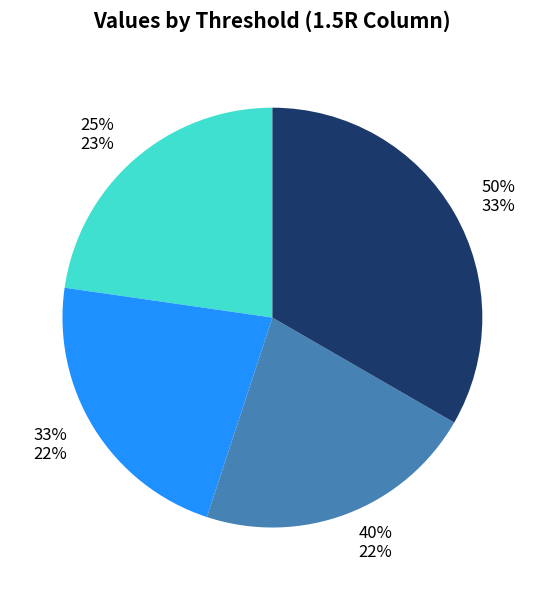

How many segments does this pie chart have?

4